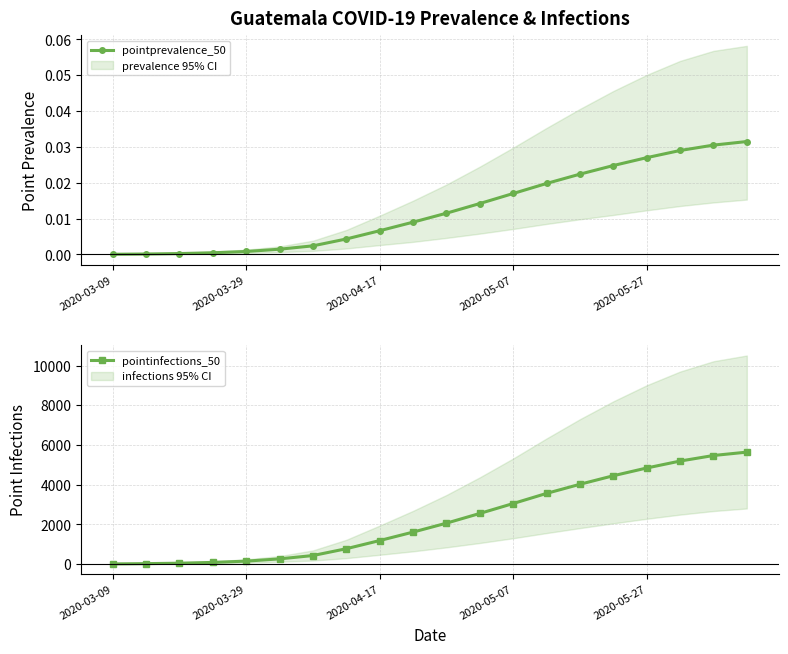

Is this an area chart (filled region under the line)?

No